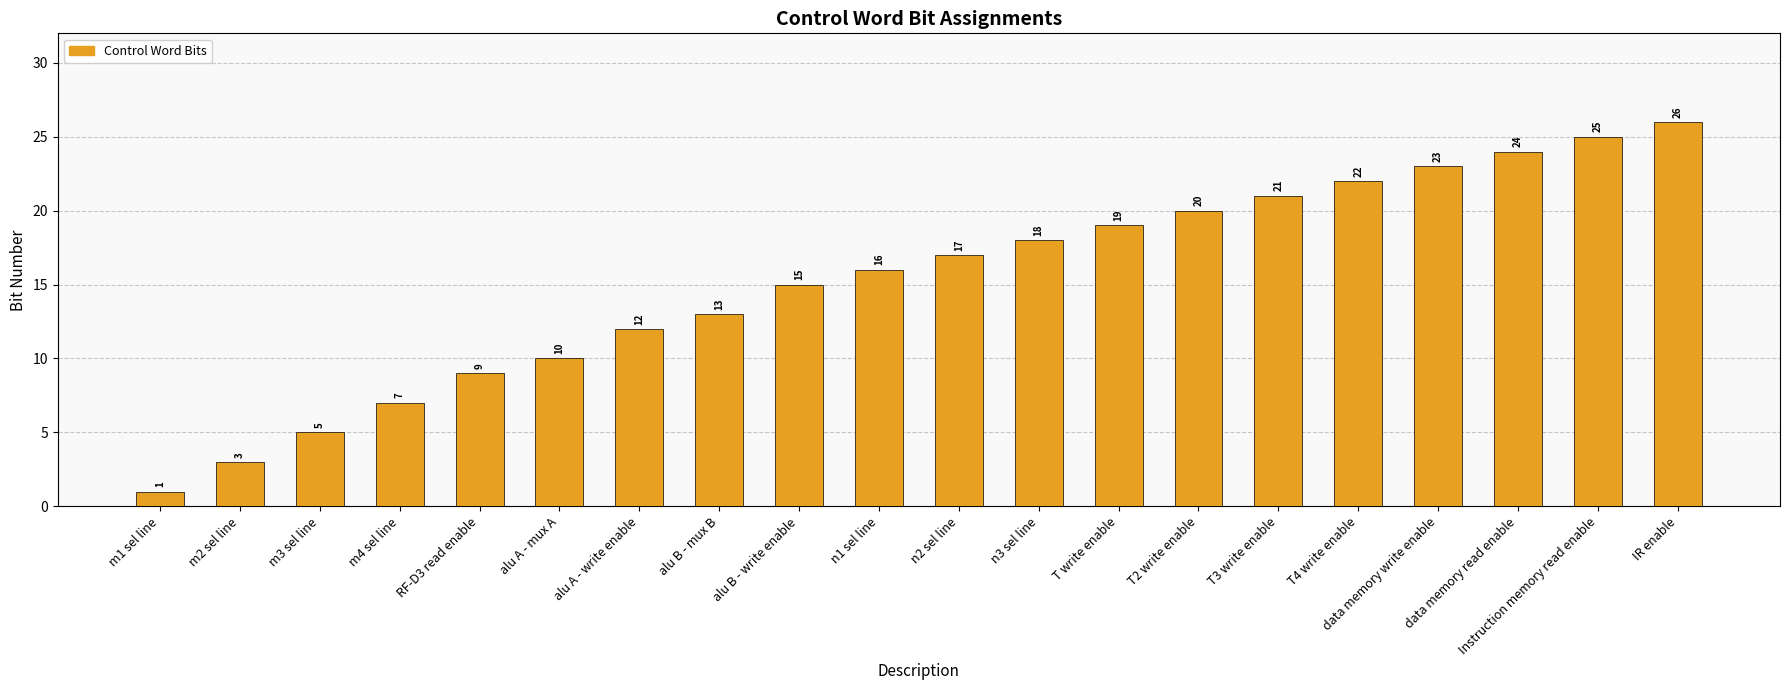

Between T write enable and m2 sel line, which is larger?

T write enable